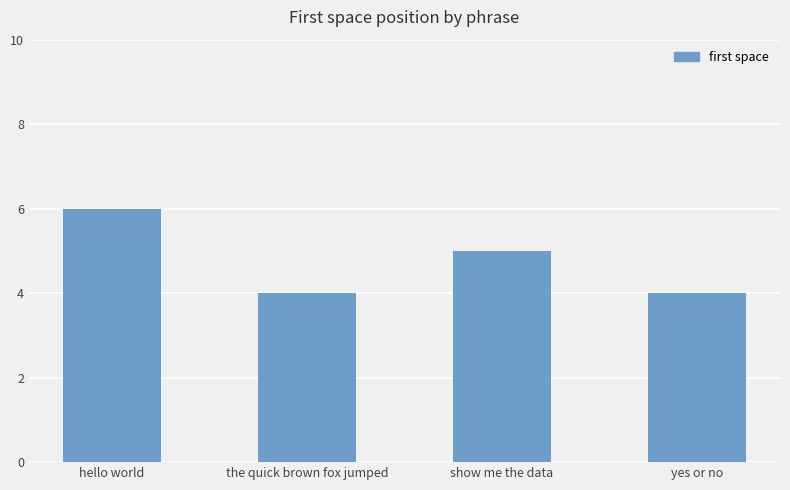

What is the sum of the values at hello world and the quick brown fox jumped?

10